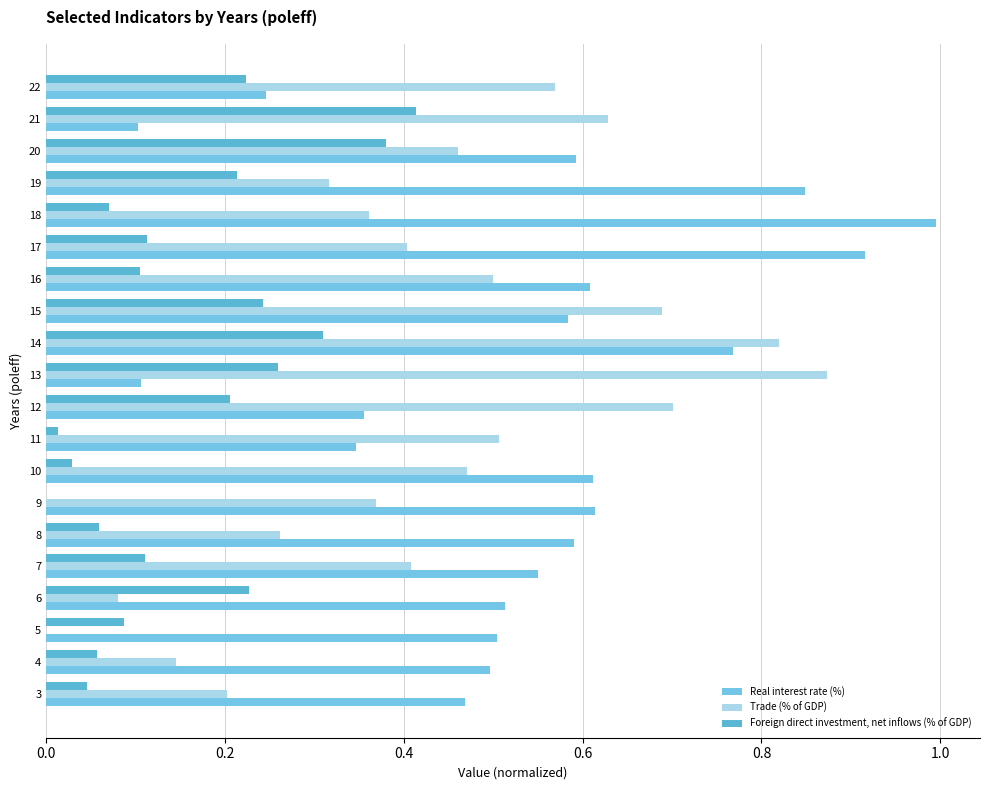

How many values in Foreign direct investment, net inflows (% of GDP) are above zero?

19